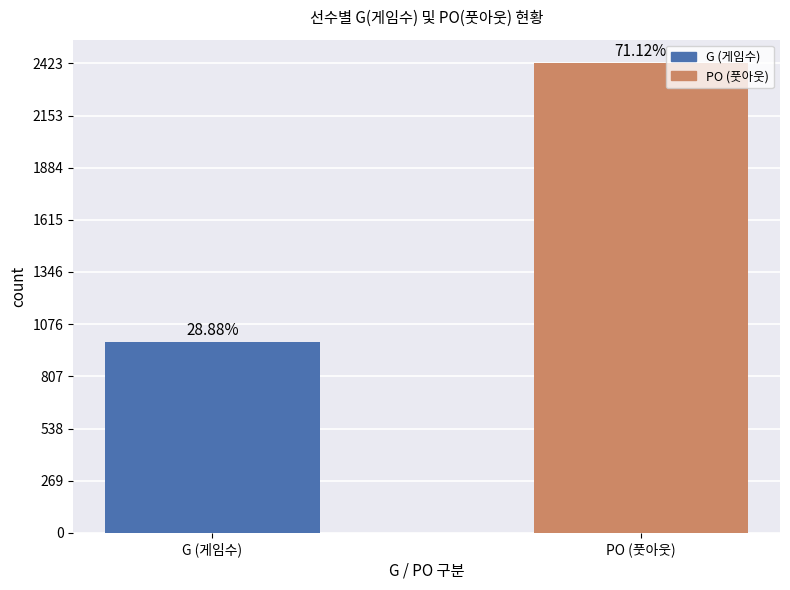

What position from the left is G (게임수)?

1